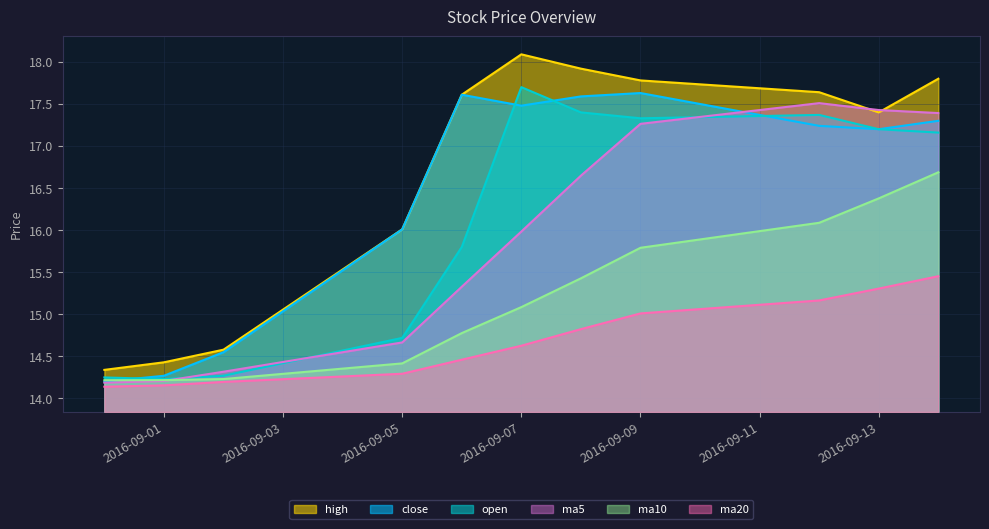

Which series has the largest total across all categories?

high